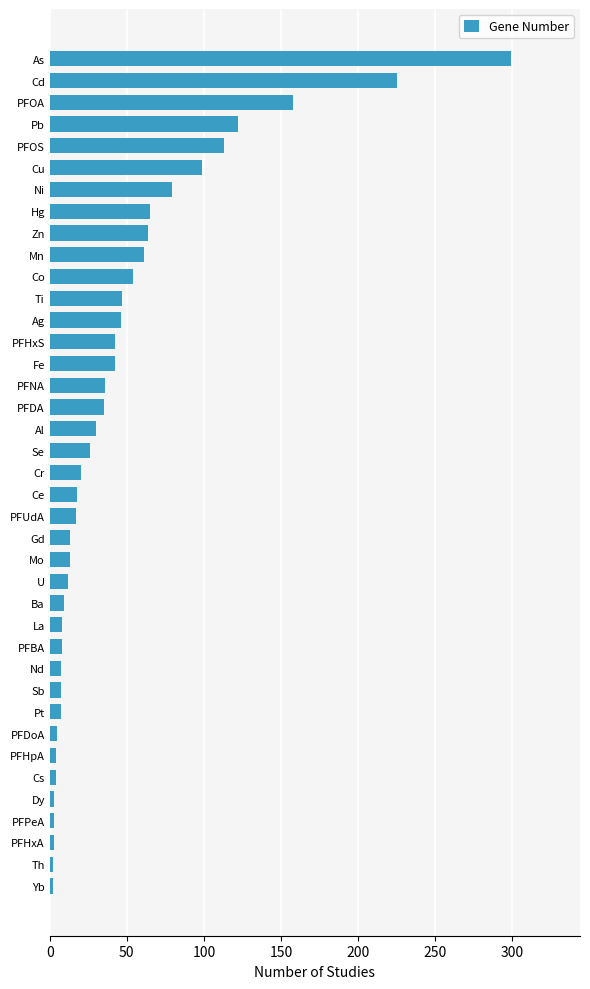

At which category does the chart reach its peak across all series?

As